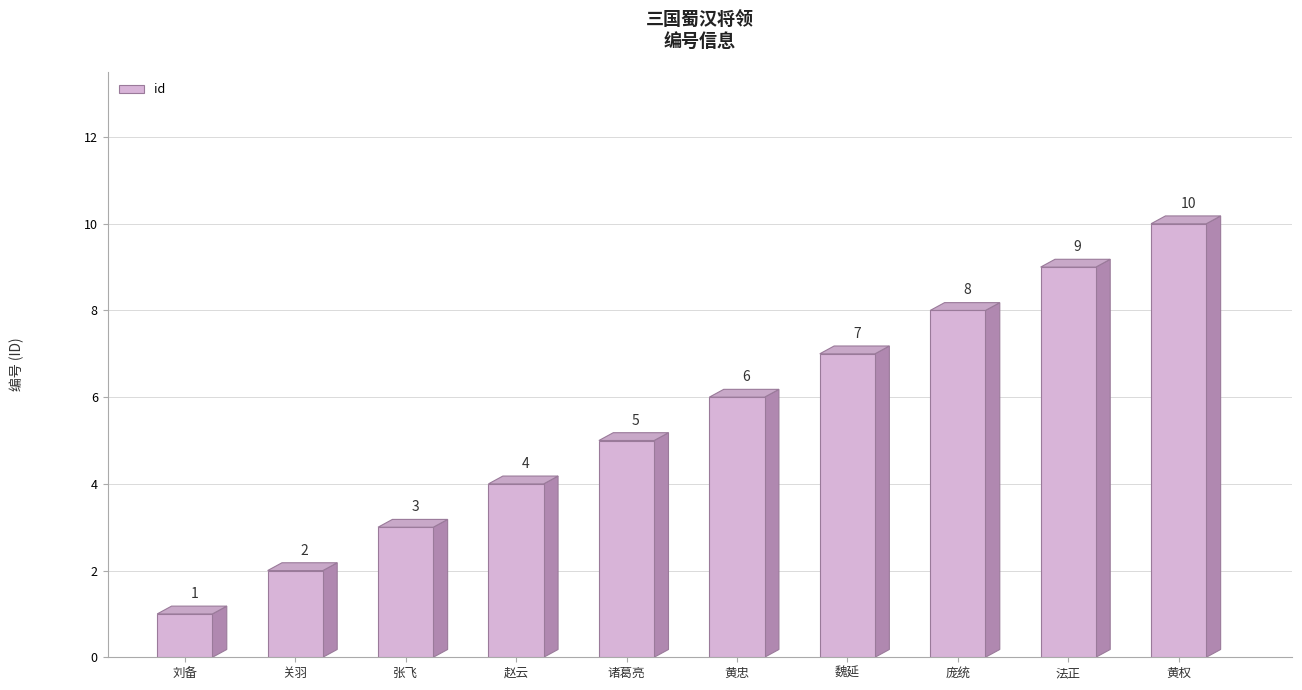

True or false: the data shows 7 at 魏延.

True